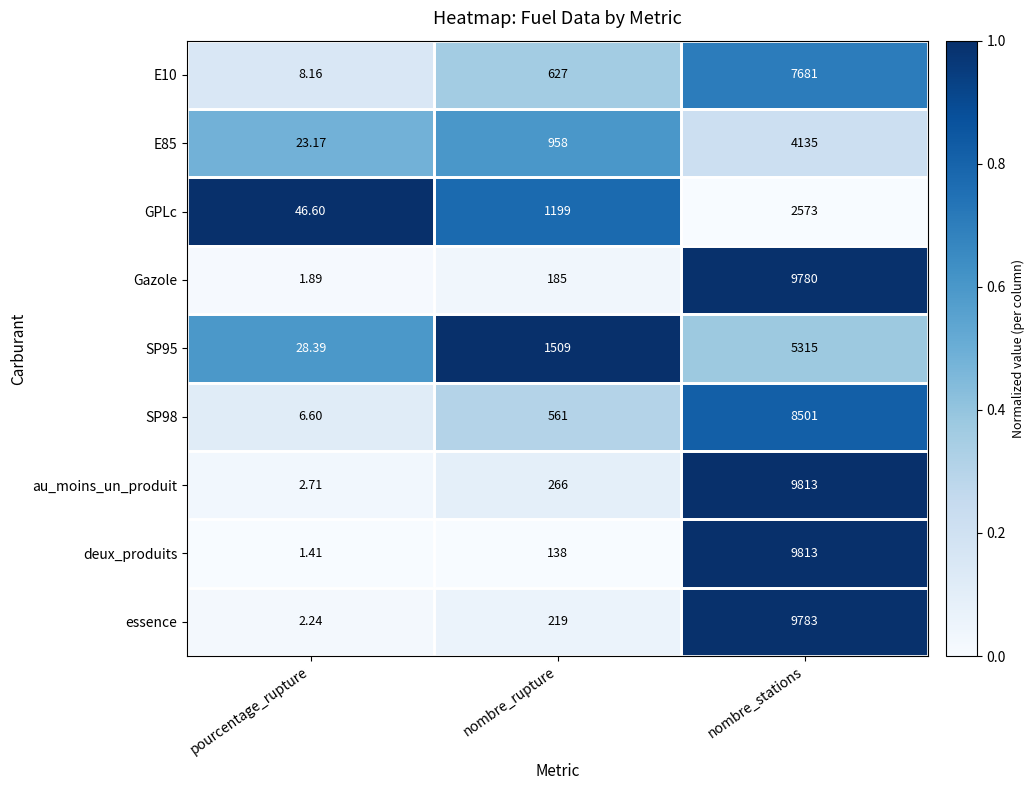

What is the total value across all series at nombre_stations?

67394.0